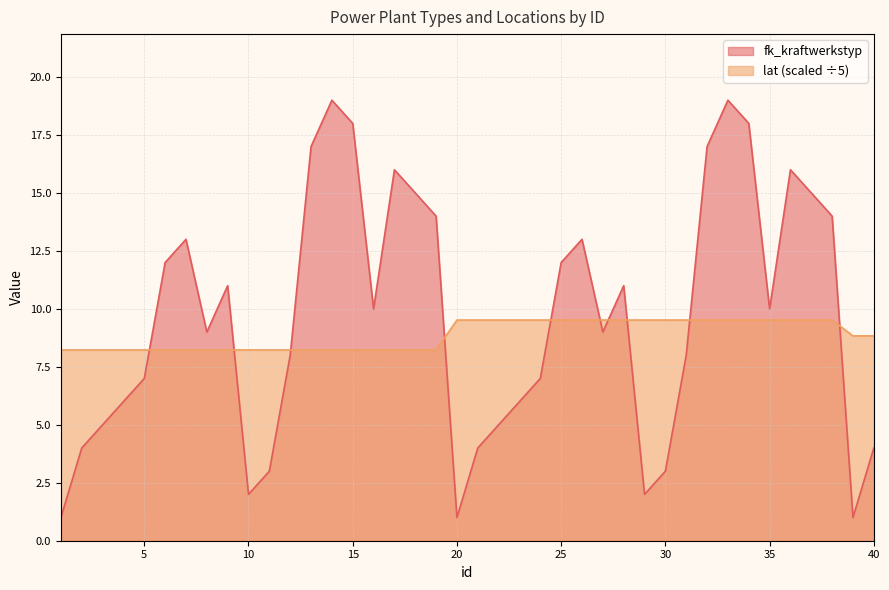

How many series are shown in this chart?

2